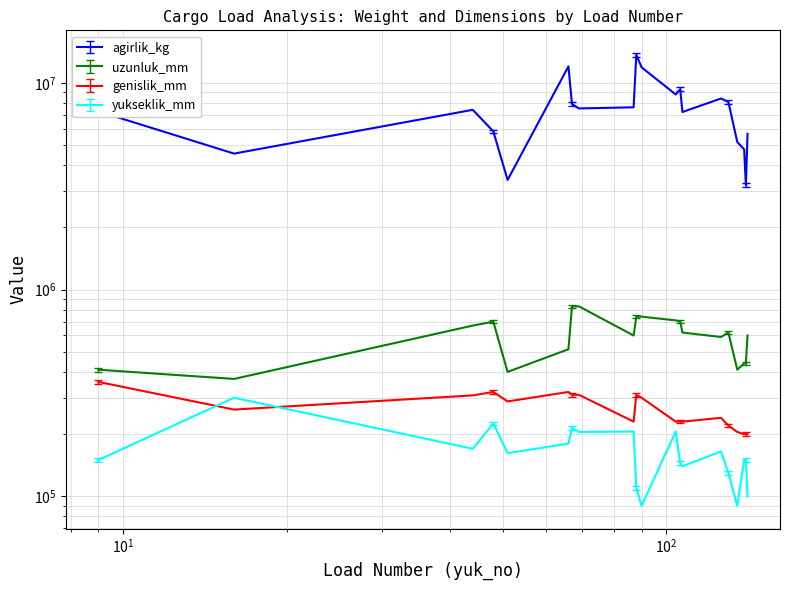

Which series has the largest total across all categories?

agirlik_kg